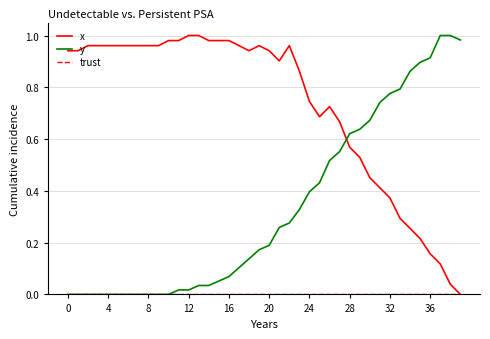

True or false: x and y intersect in this chart.

True